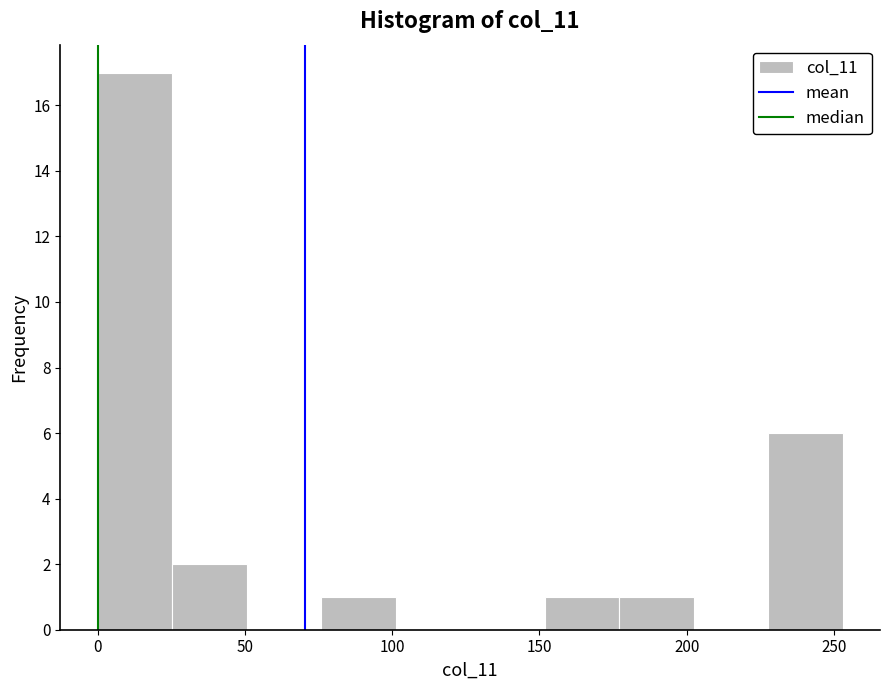

Reading left to right, transcribe this chart: for each bar, give the range it covers on the x-axis and its height. Neither the bar edges nor the heights are printed on the chart, so give them approximately, as read against the axes.

0 to 25: 17
25 to 50: 2
50 to 75: 0
75 to 100: 1
100 to 125: 0
125 to 150: 0
150 to 175: 1
175 to 200: 1
200 to 230: 0
230 to 255: 6